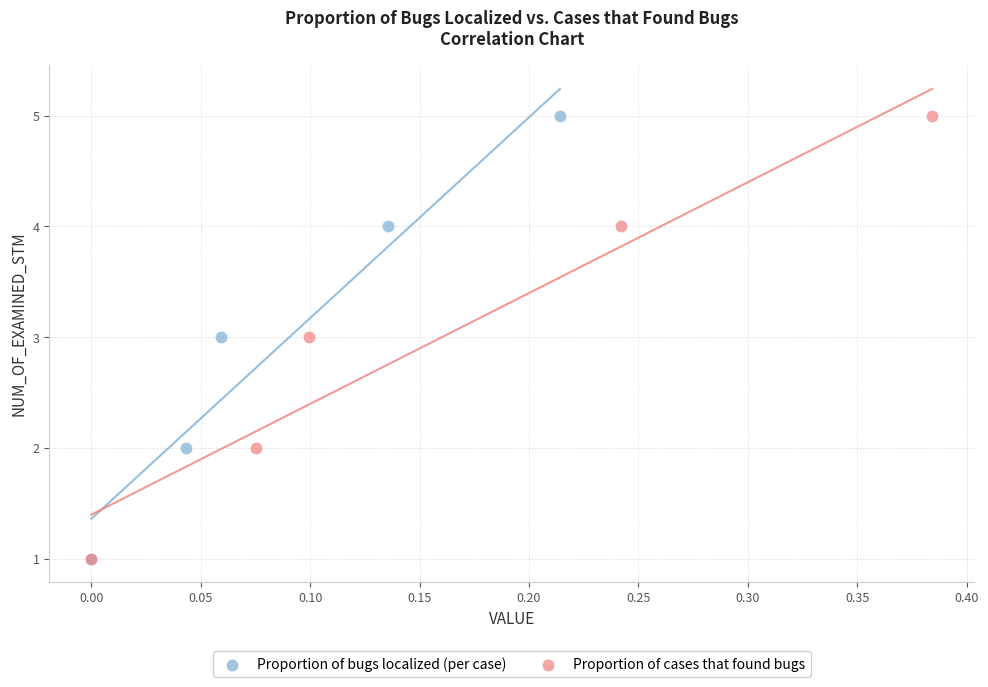

What are all the series names shown in the legend?

Proportion of bugs localized (per case), Proportion of cases that found bugs